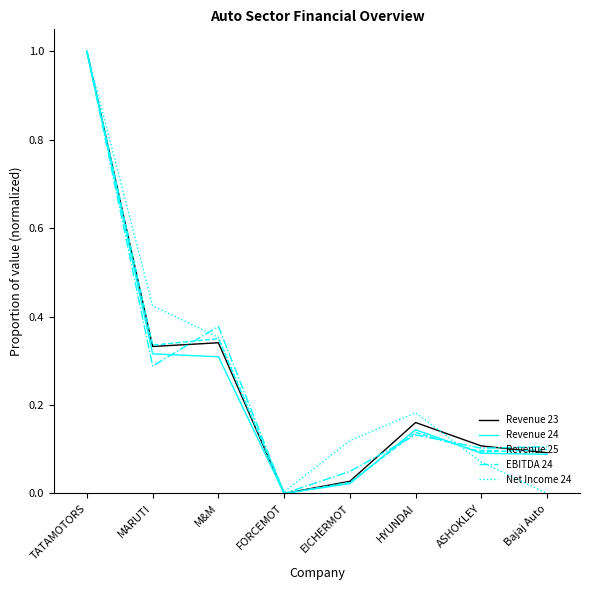

What is the maximum value shown in the chart?

1.0